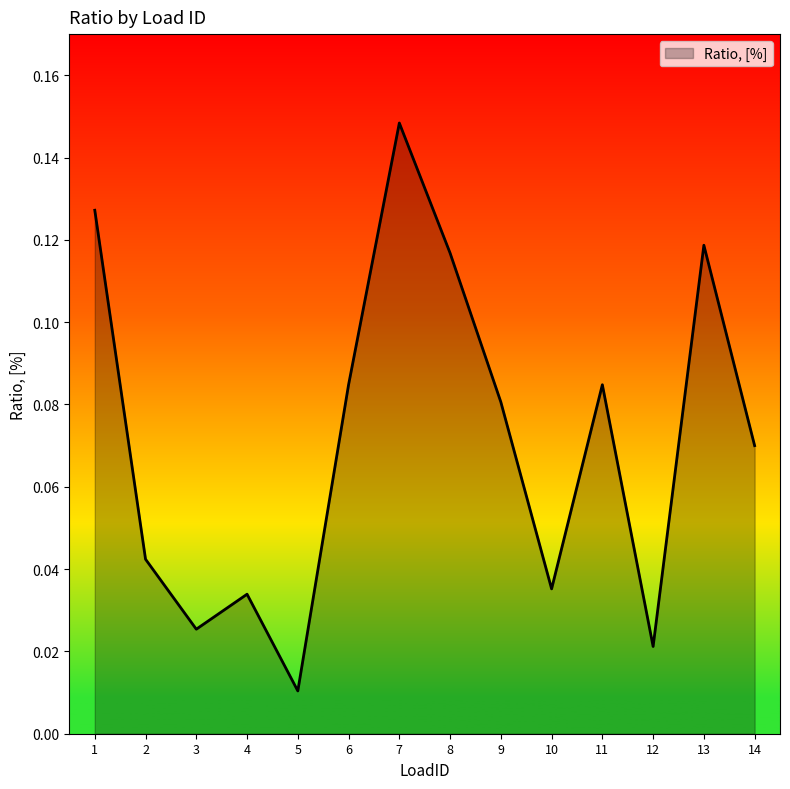

Does the chart display data point markers on the line(s)?

No